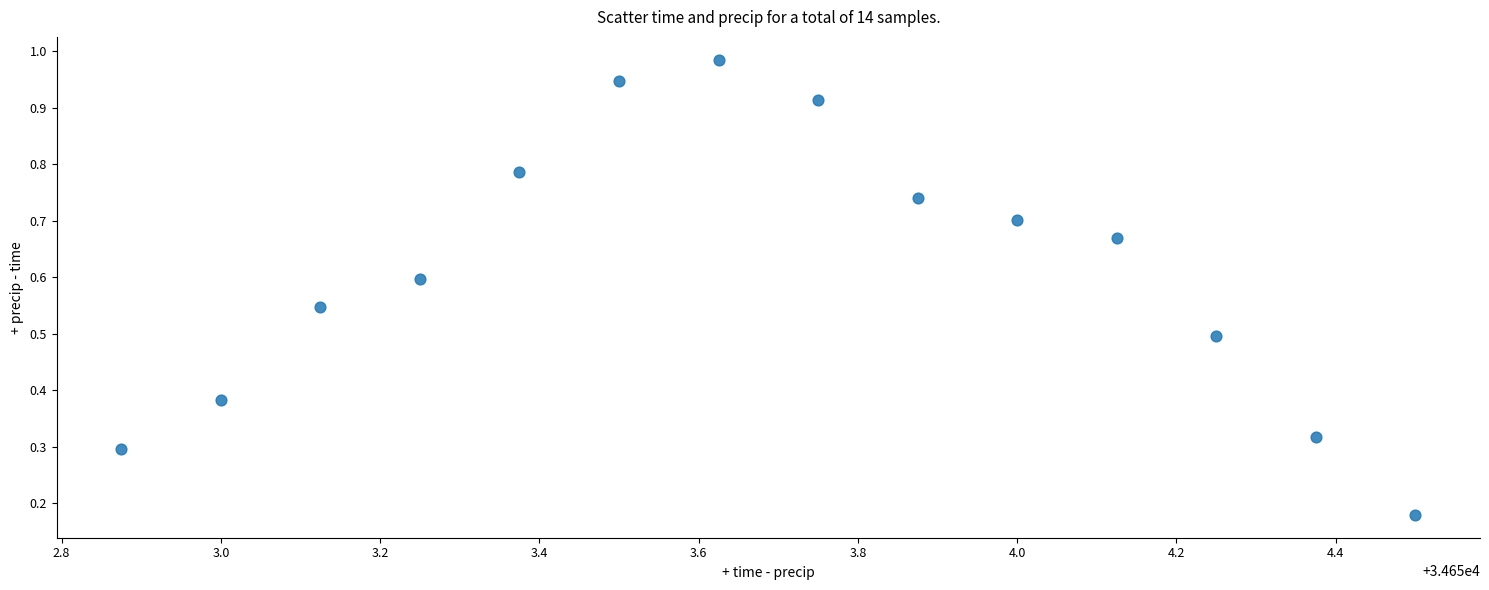

What is the range of X values (max minus min)?

1.6